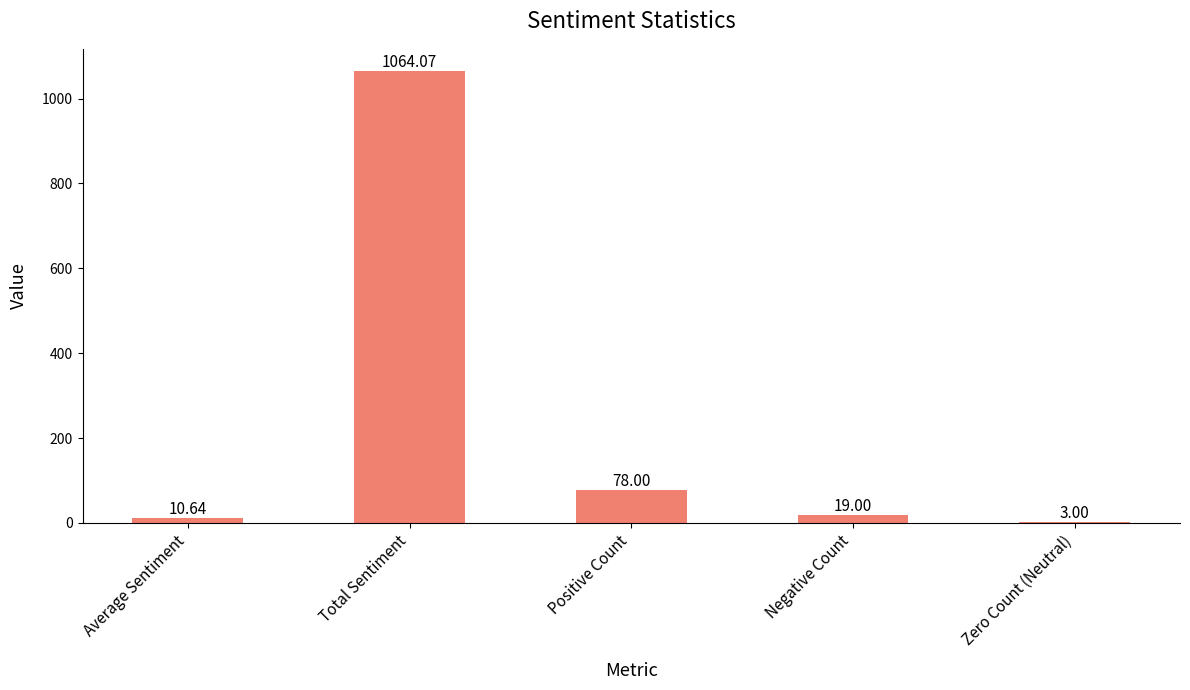

Approximately how many times larger is the value at Total Sentiment compared to Zero Count (Neutral)?

354.7